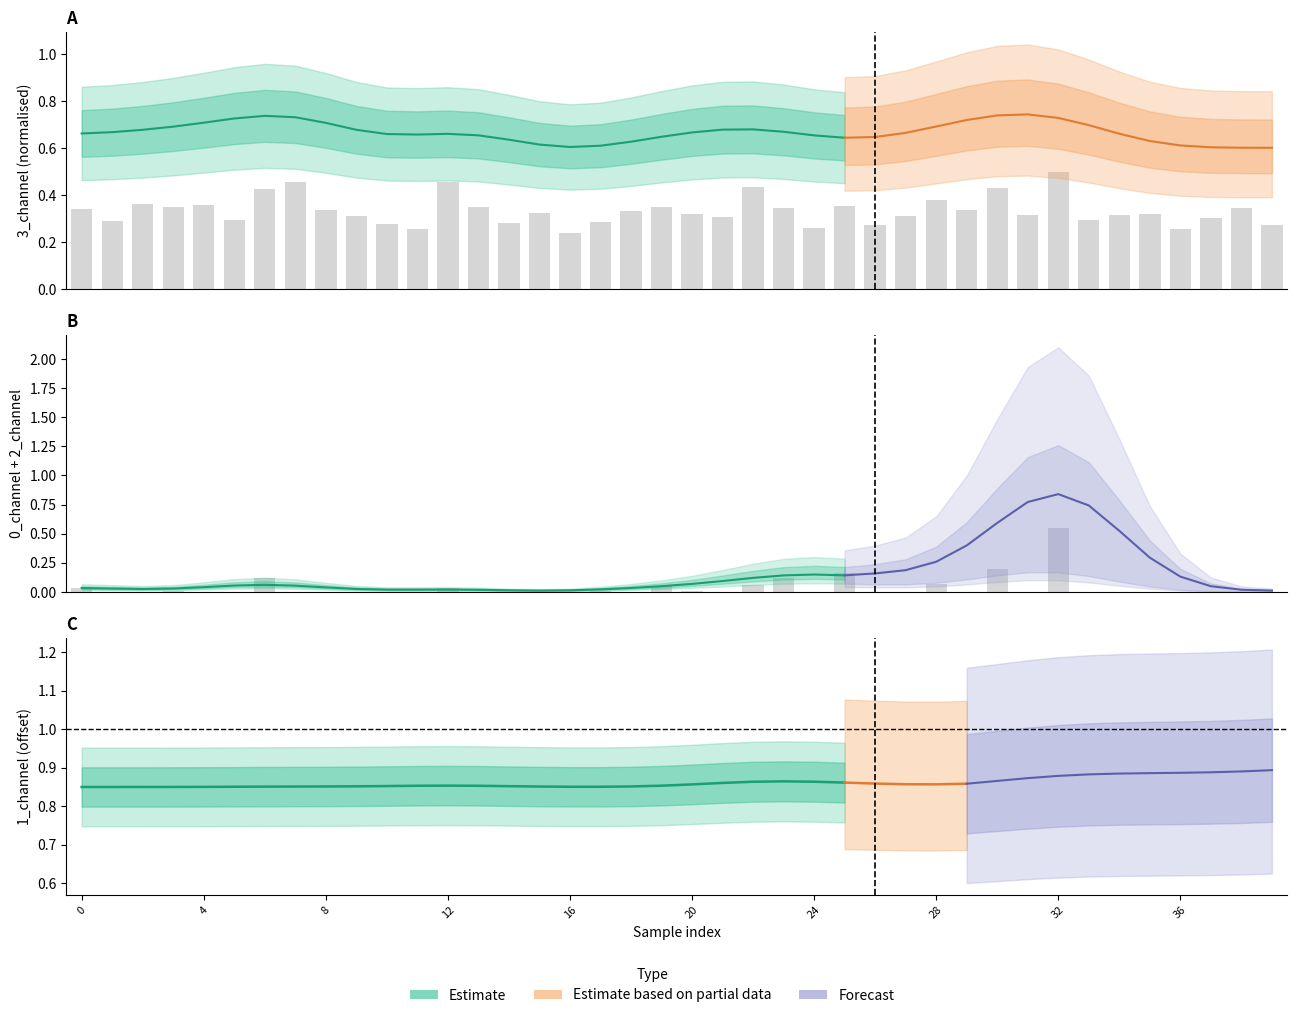

Which has a higher value, 37 or 11?

37